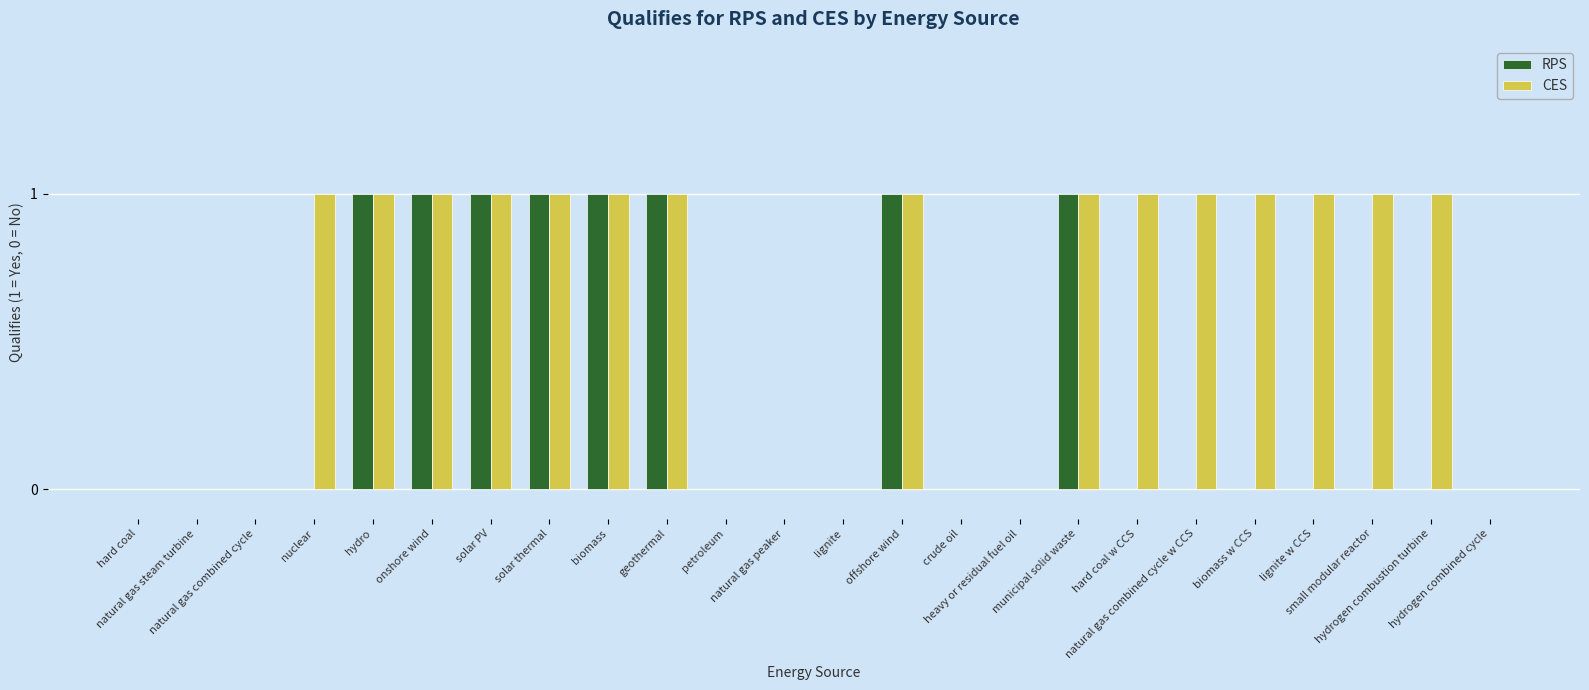

Count the number of data series in this chart.

2